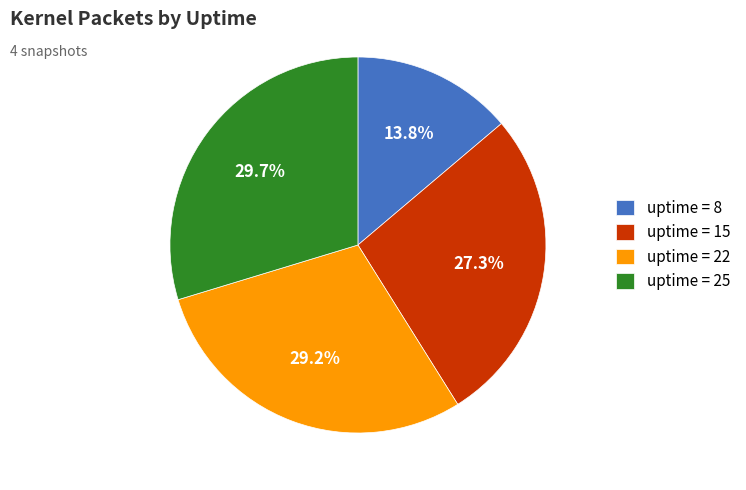

Do uptime = 15 and uptime = 25 together represent more than half of the pie?

Yes